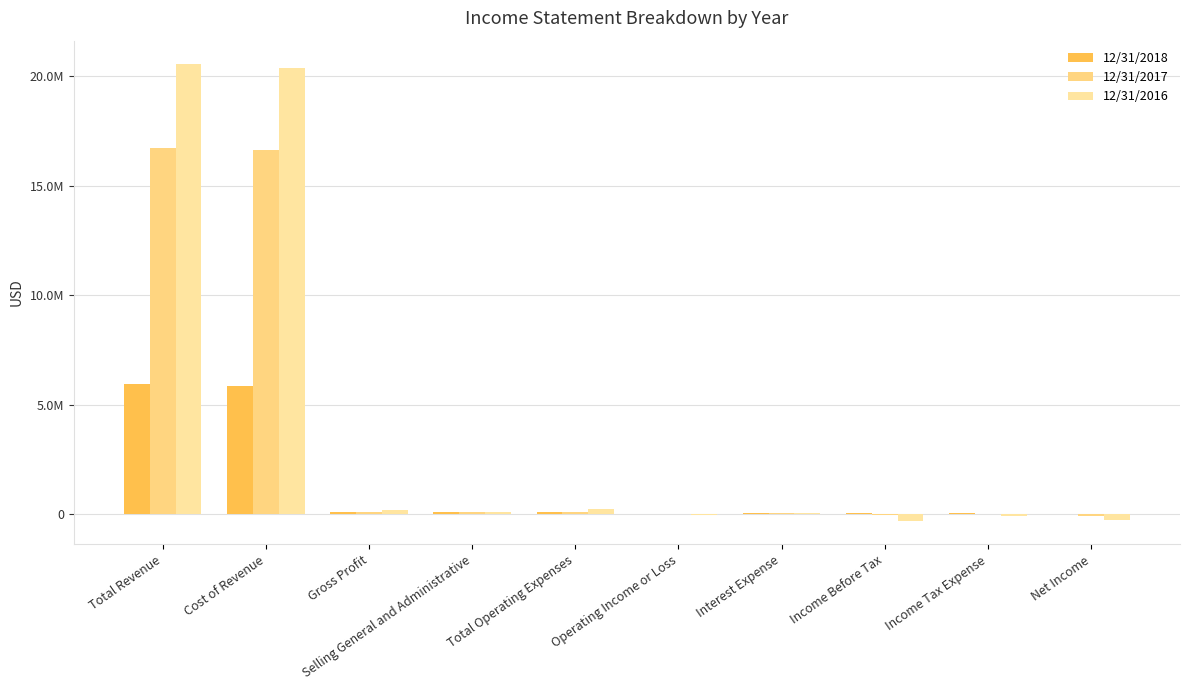

What is the sum of the 12/31/2016 values at Net Income and Interest Expense?

-212890